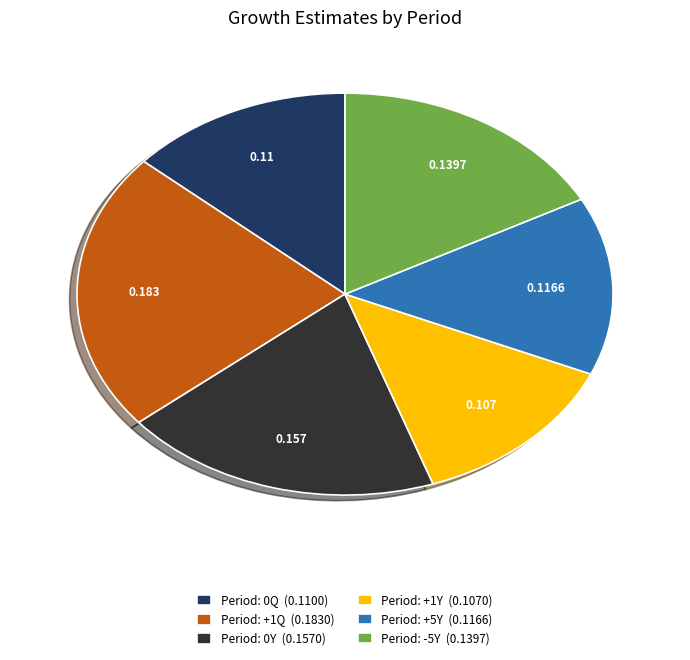

How many slices are in this pie chart?

6